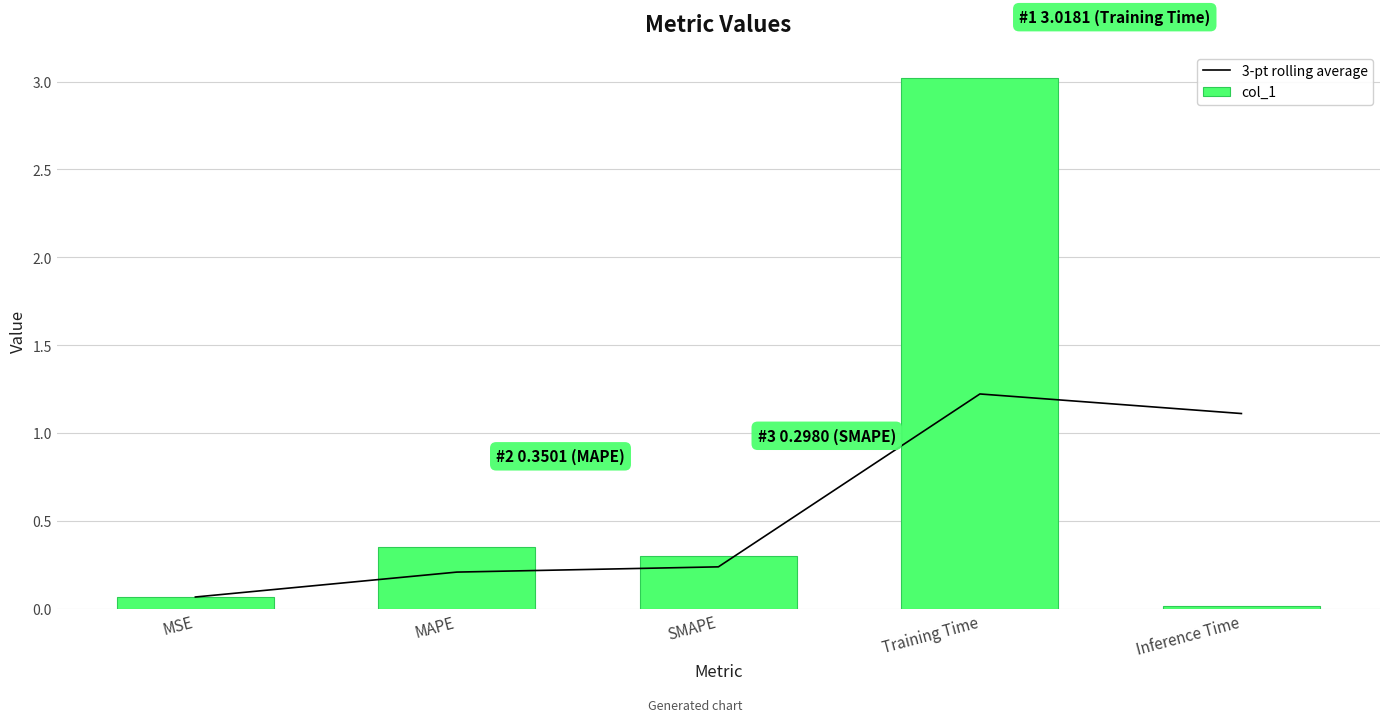

Between MAPE and MSE, which is larger?

MAPE